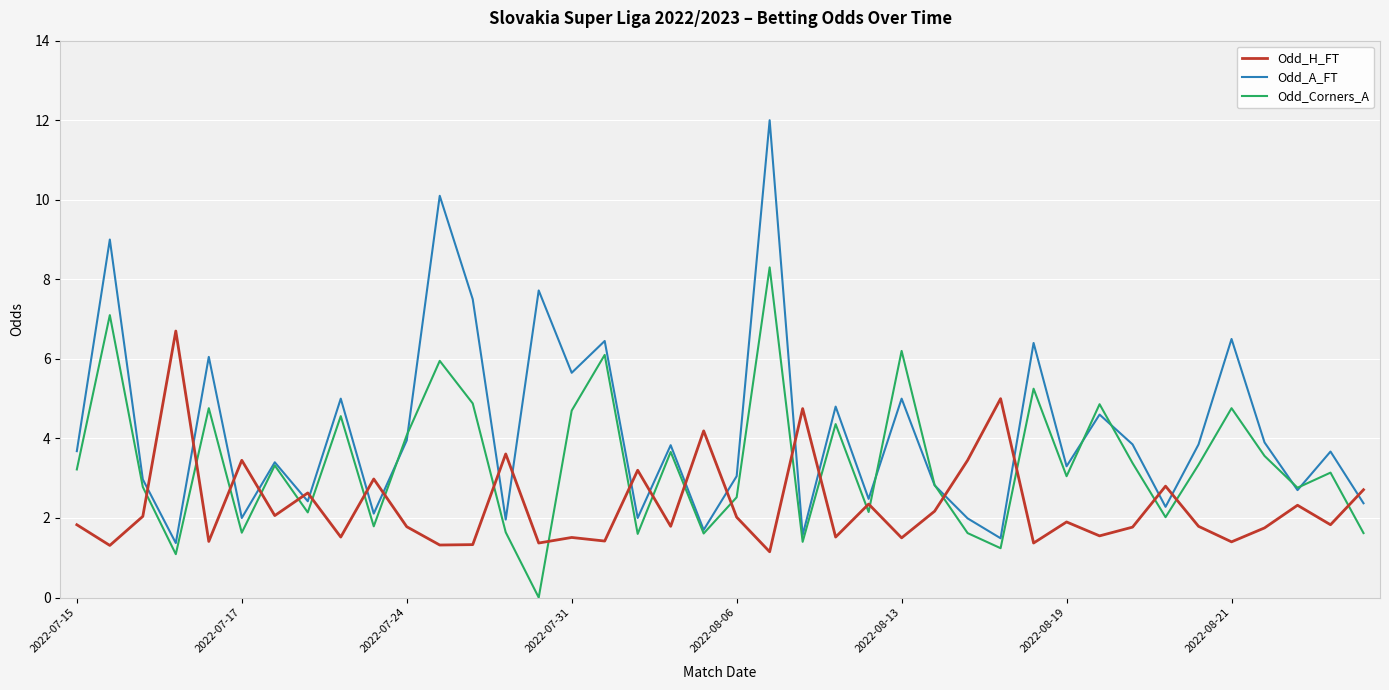

True or false: Odd_H_FT has more than 1 points higher than both neighbors.

True